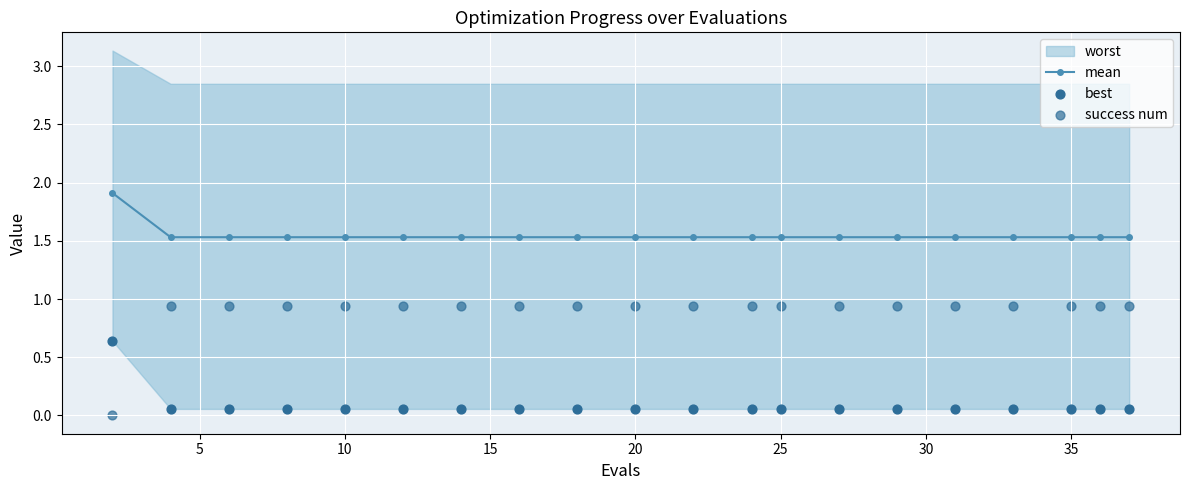

At how many categories does at least one series exceed 1?

20